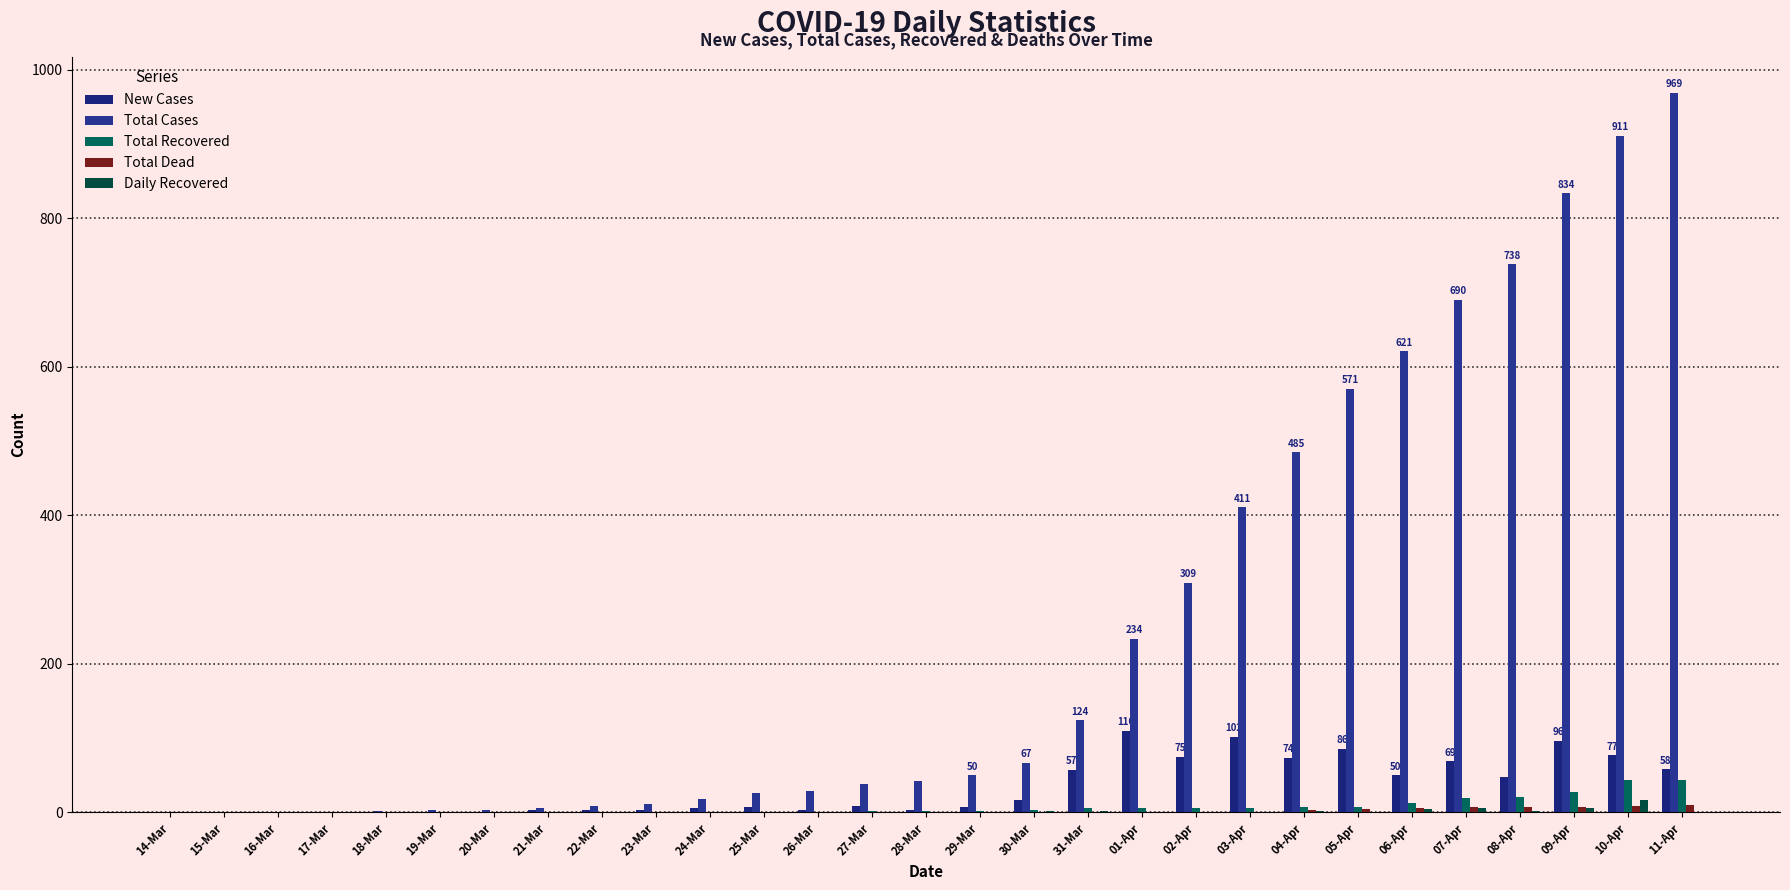

Count the number of categories in the chart.

29